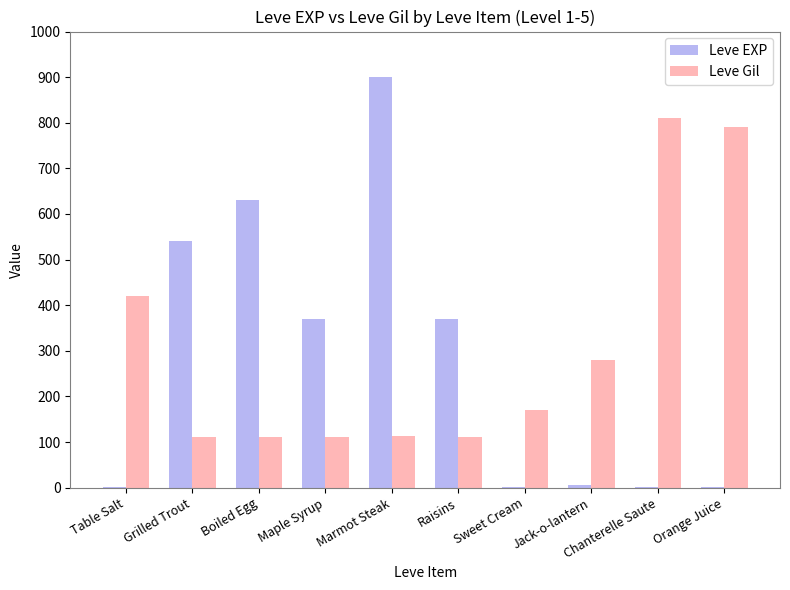

At which category is the sum across all series the highest?

Marmot Steak